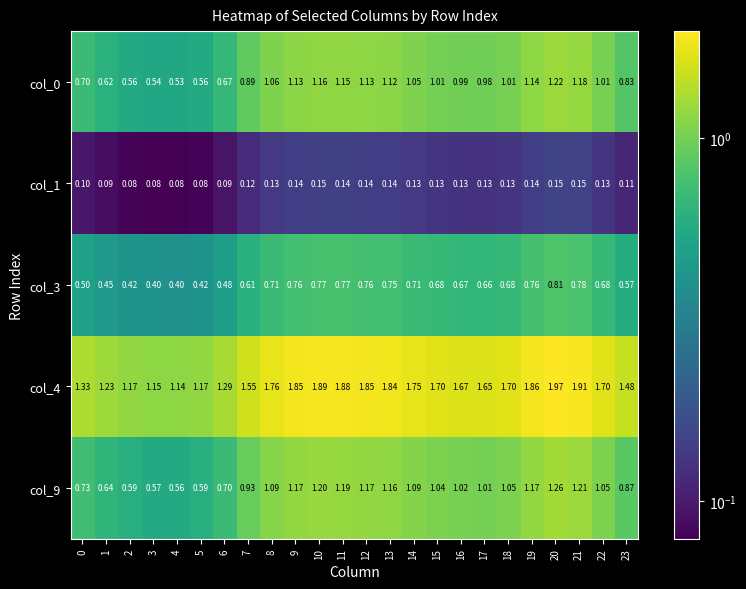

Is the value of col_3 at 15 greater than the value of col_4 at 3?

No